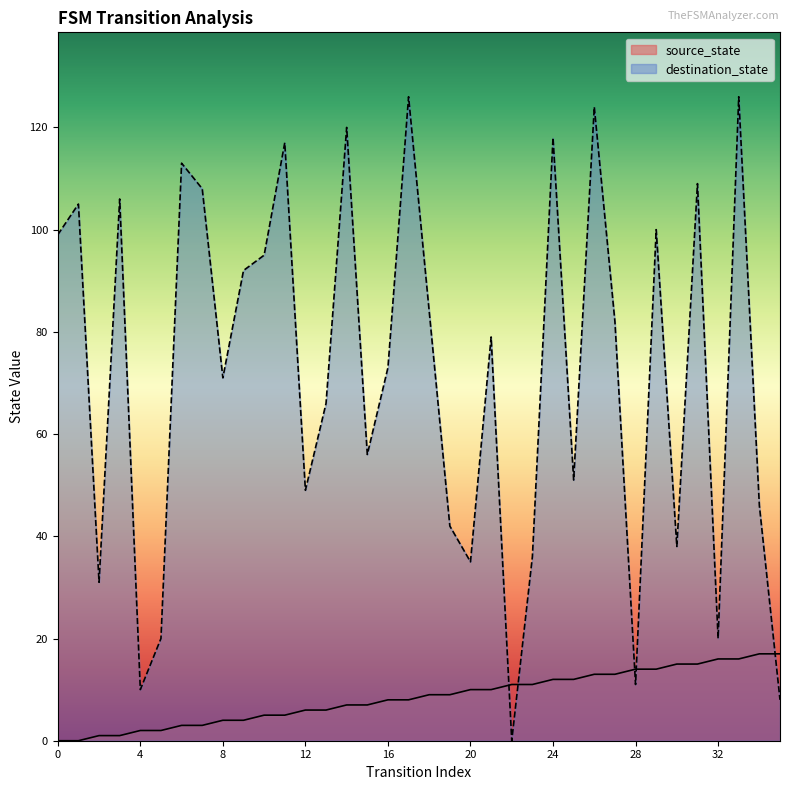

What are all the series names shown in the legend?

source_state, destination_state